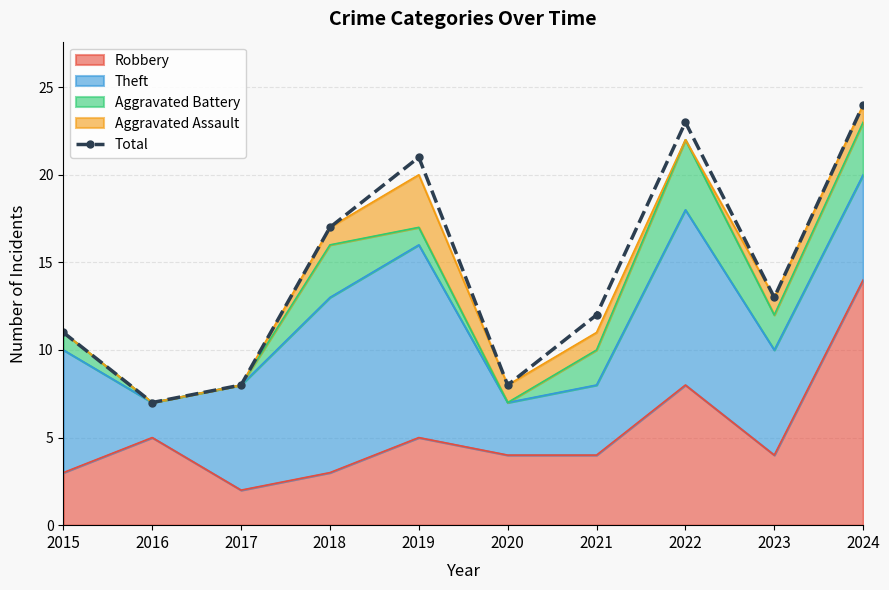

What is the value of the 2nd point from the left?

7